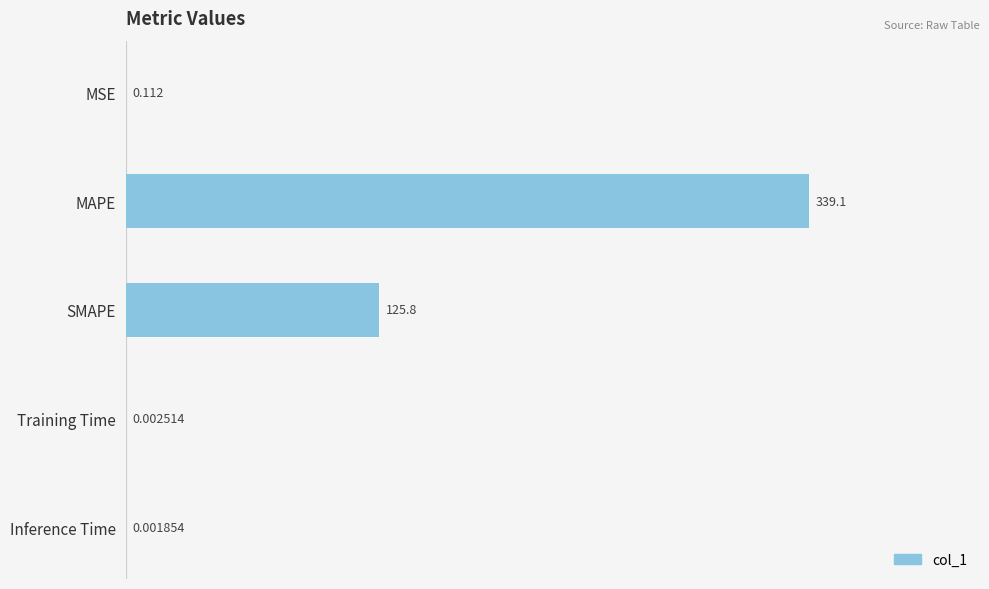

Are the bars horizontal?

Yes